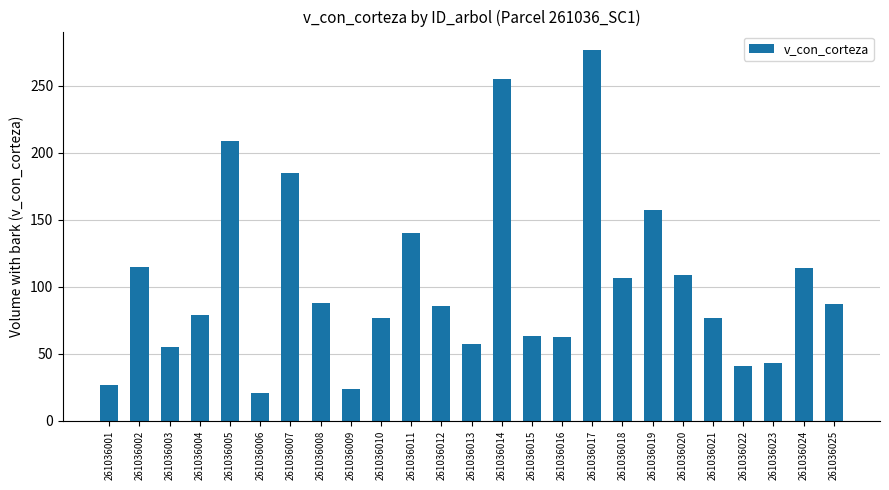

What is the approximate value at 261036002?

115.0